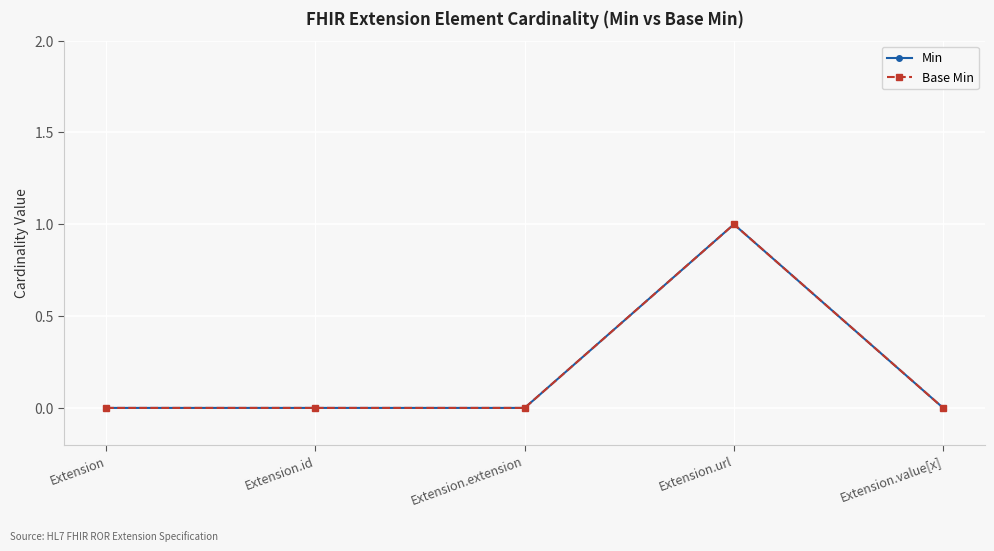

Reading left to right, what are all the values shown in this chart?

Min: 0	0	0	1	0
Base Min: 0	0	0	1	0